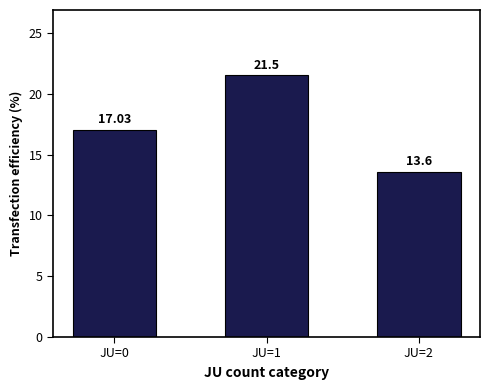

What is the average value?

17.4